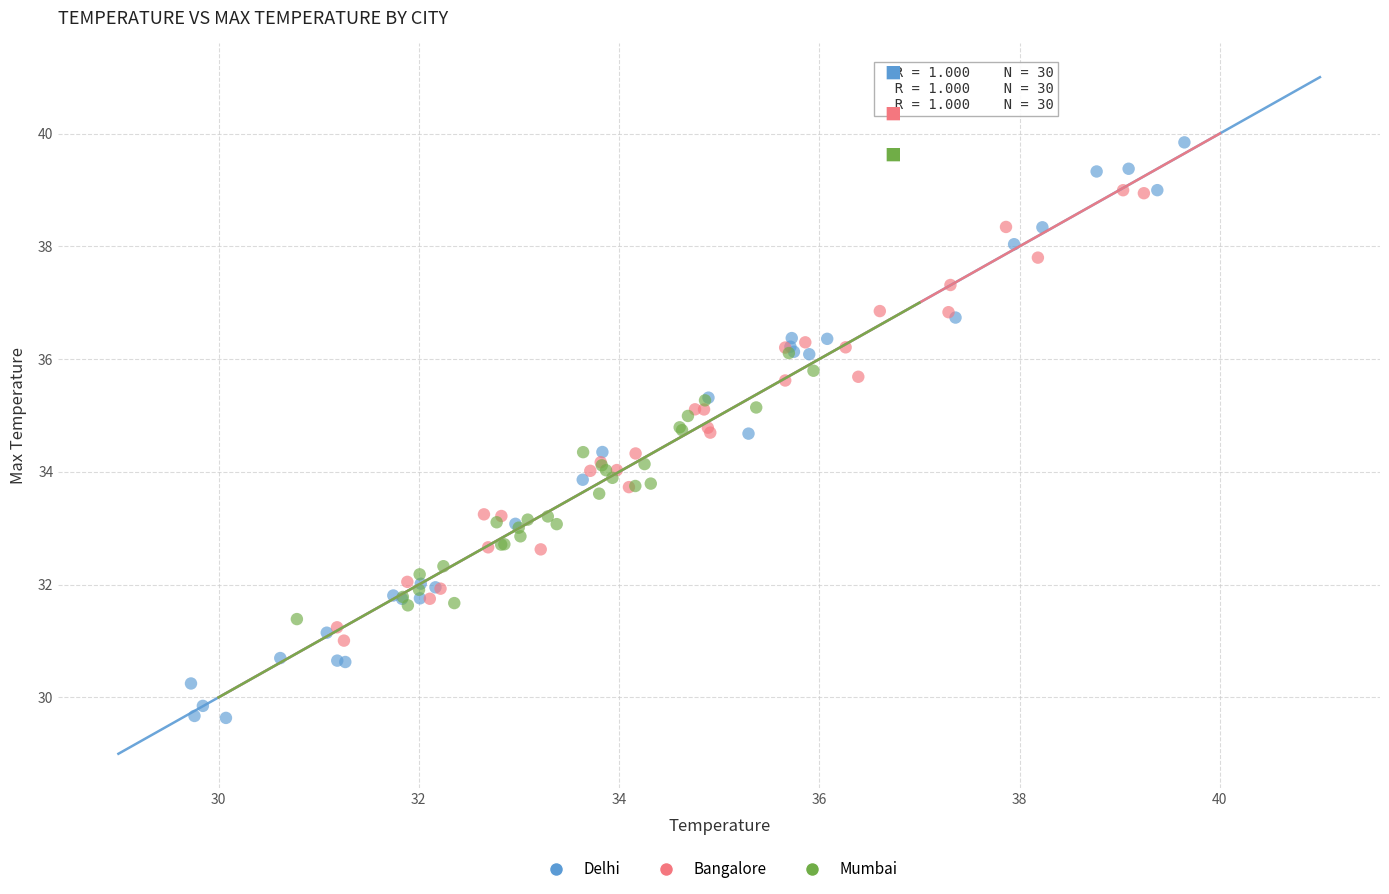

Which series reaches the maximum Y coordinate?

Delhi